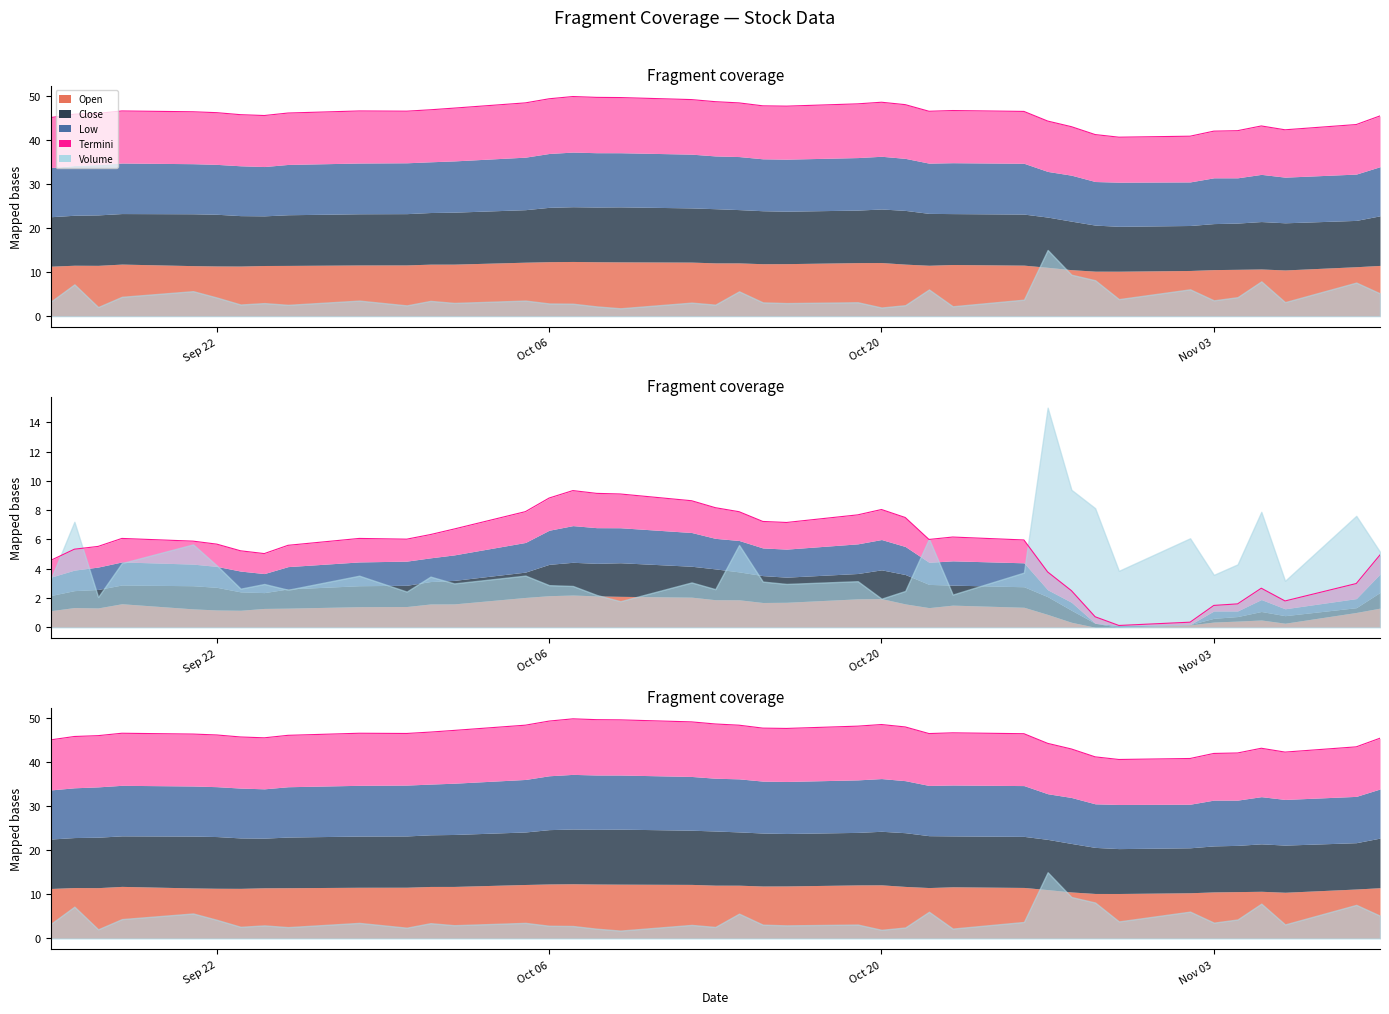

Where is the data nearest to the value 45?

Sep 22